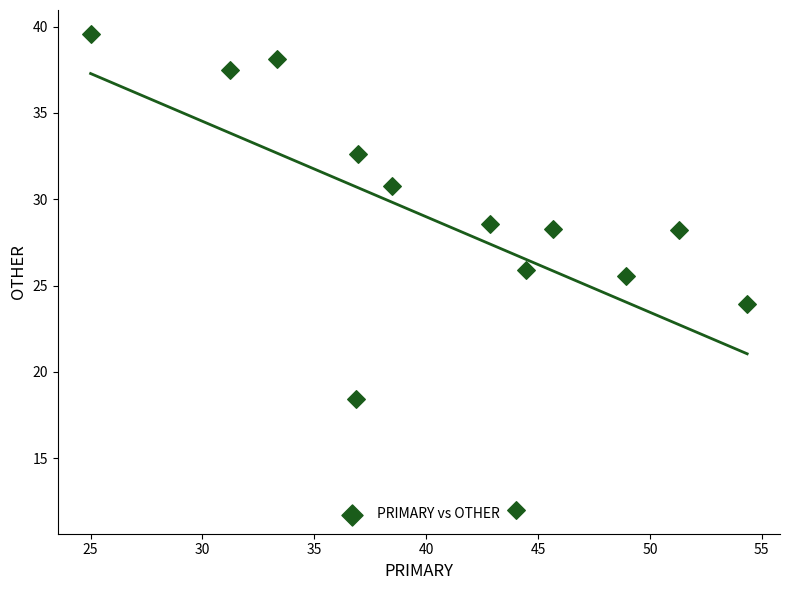

What Y value in the scatter plot is closest to 25?

25.5